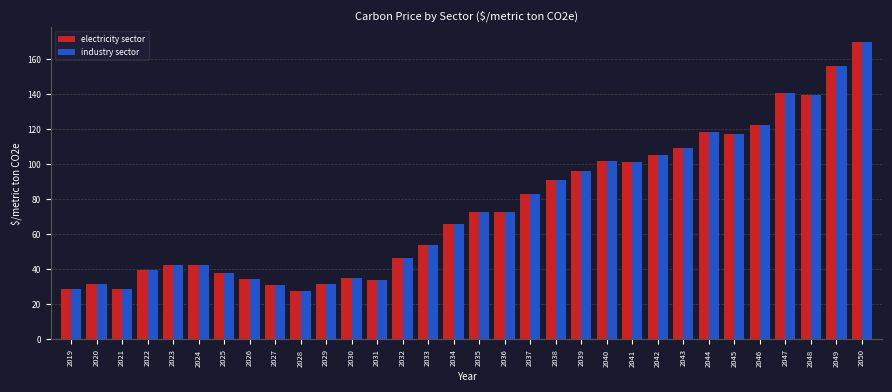

Is the value of industry sector at 2030 greater than the value of electricity sector at 2045?

No